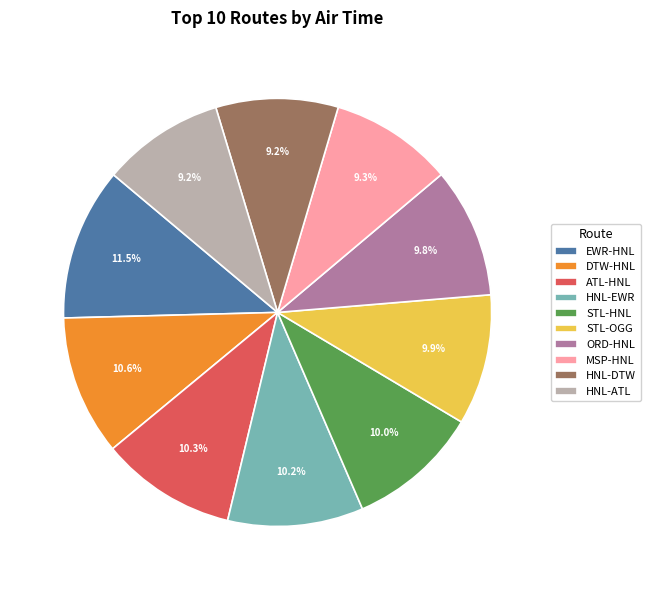

Which category has the biggest portion of the pie?

EWR-HNL